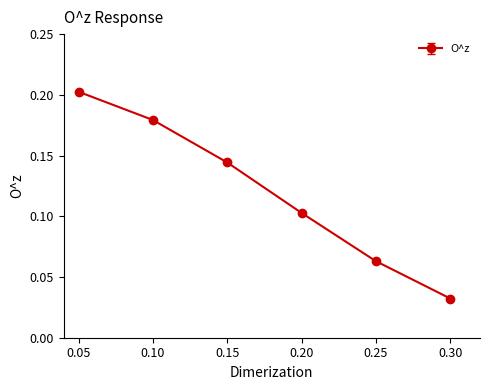

Rank the categories by value from lowest to highest.

0.30, 0.25, 0.20, 0.15, 0.10, 0.05